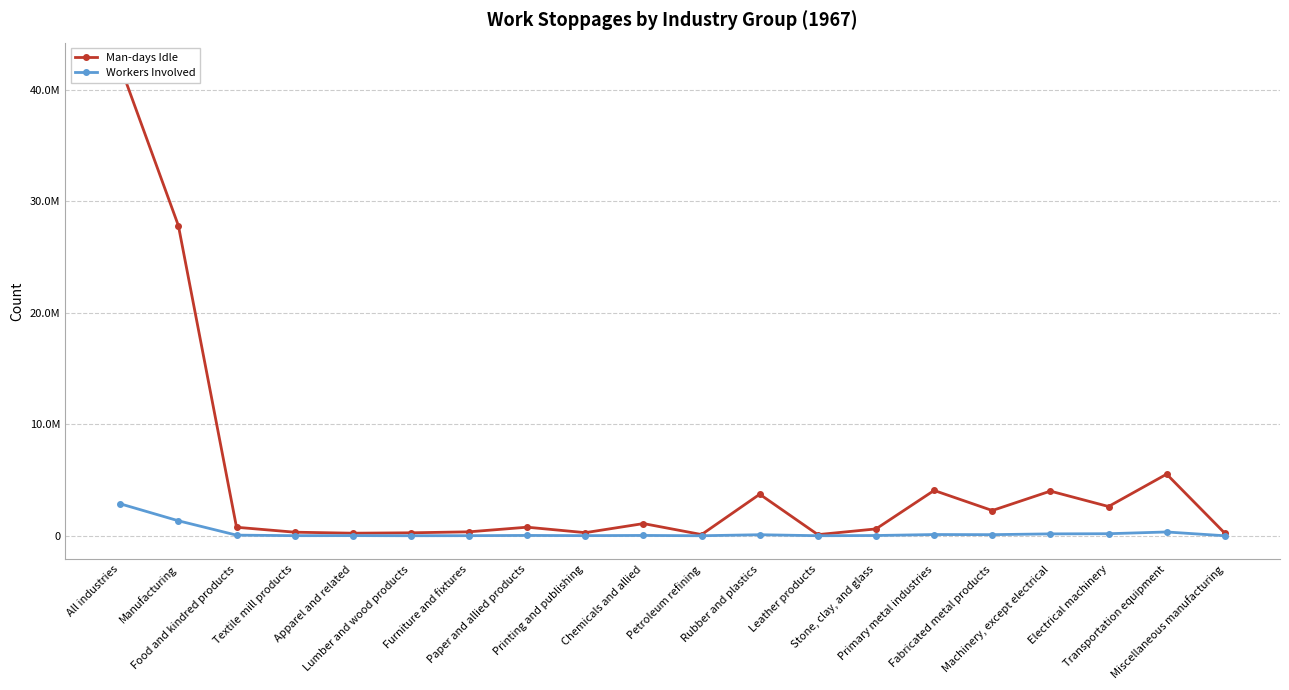

List the series in order of their overall mean, highest first.

Man-days Idle, Workers Involved